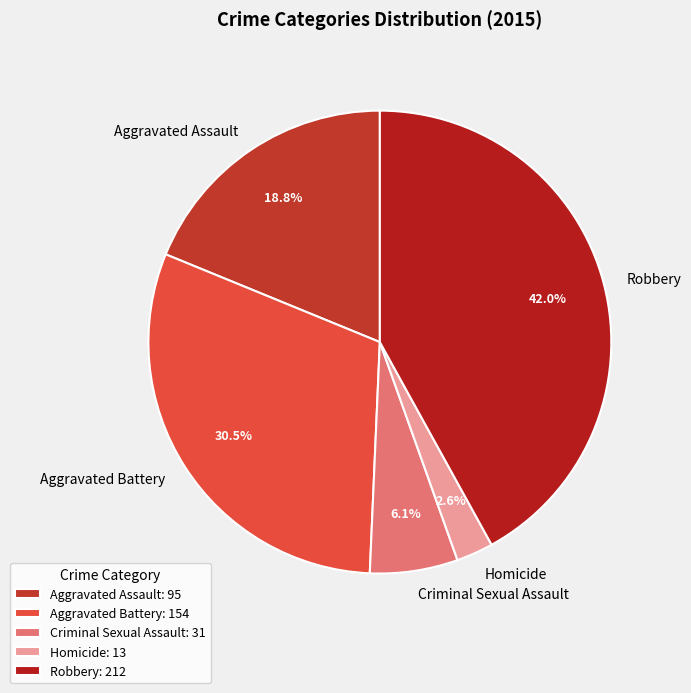

Which category has the smallest portion of the pie?

Homicide